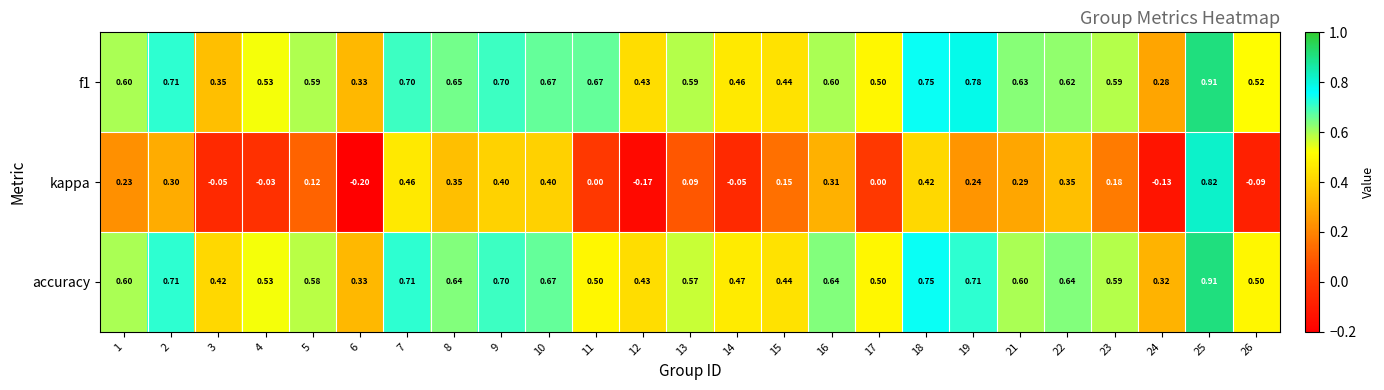

Is the value of f1 at 11 greater than the value of accuracy at 18?

No